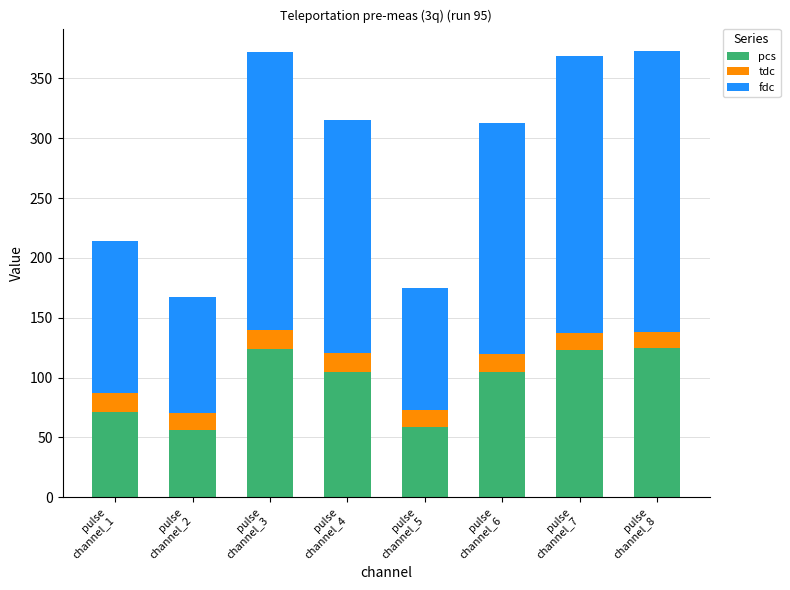

What is the highest value of the pcs series?

124.3